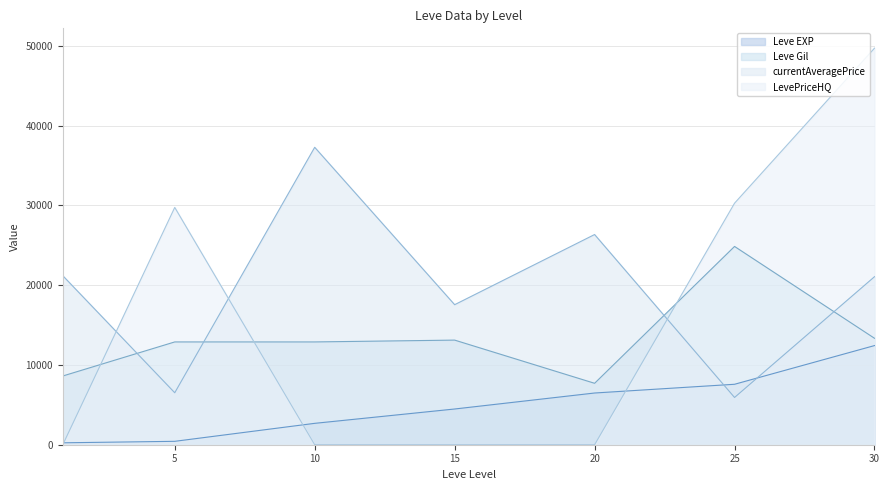

List the series in order of their overall mean, lowest first.

Leve EXP, Leve Gil, LevePriceHQ, currentAveragePrice